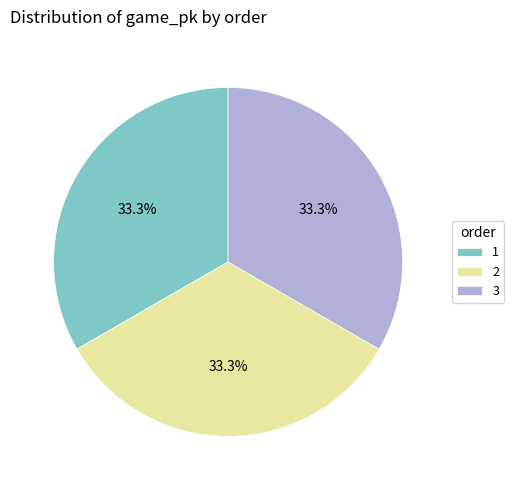

How many segments does this pie chart have?

3